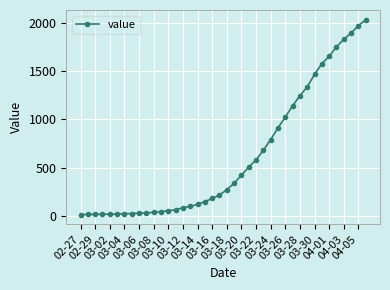

What is the maximum value shown in the chart?

2032